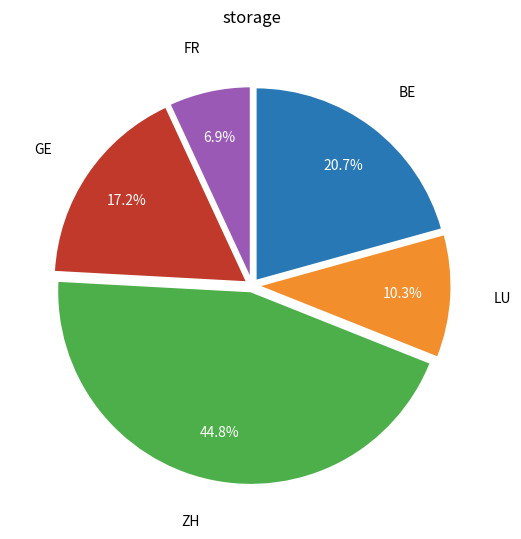

To the nearest percent, what is the average slice percentage?

20%